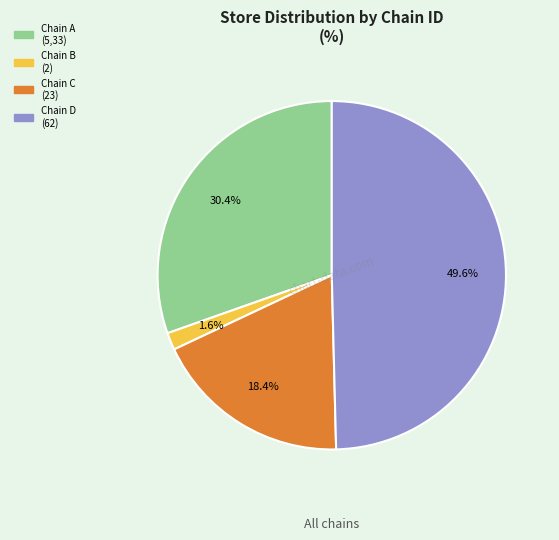

Which category has the smallest portion of the pie?

Chain B (2)